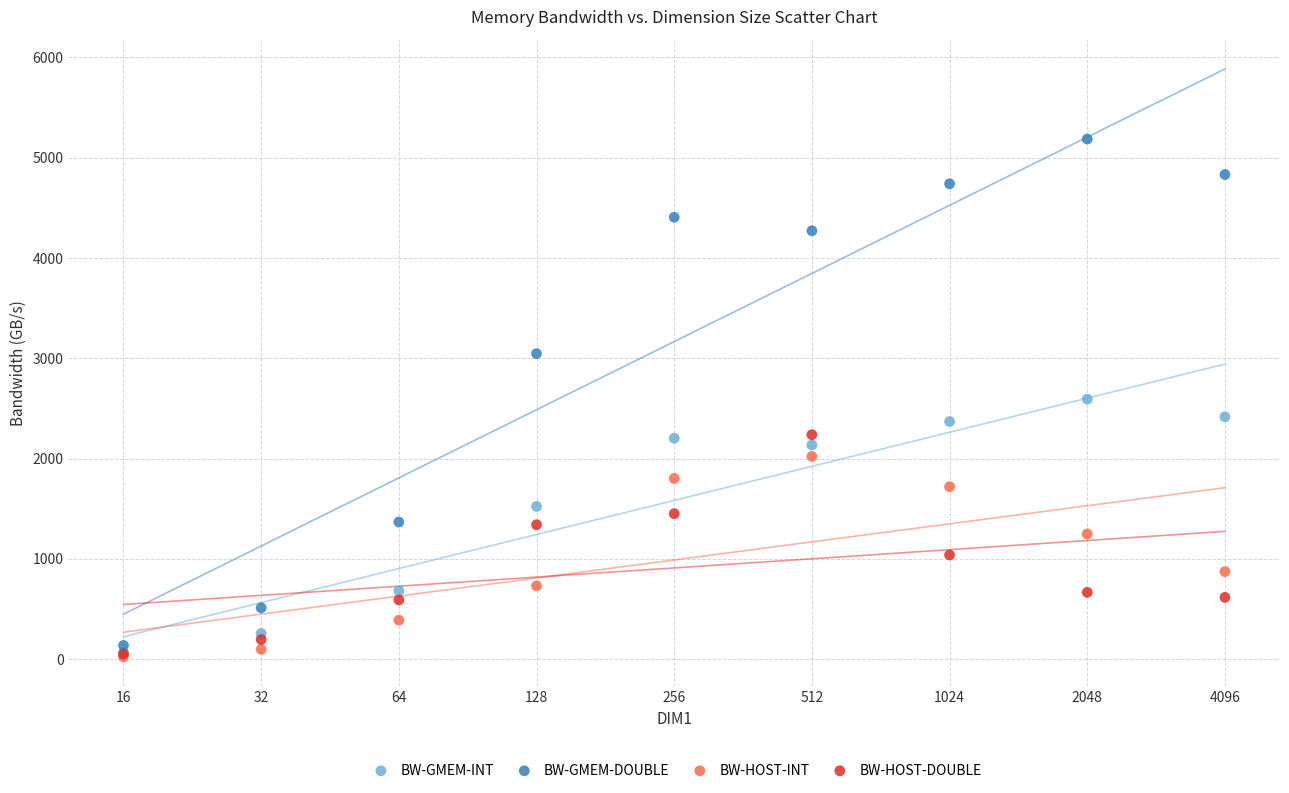

In the BW-GMEM-DOUBLE series, what Y value is closest to 2661?

3045.8